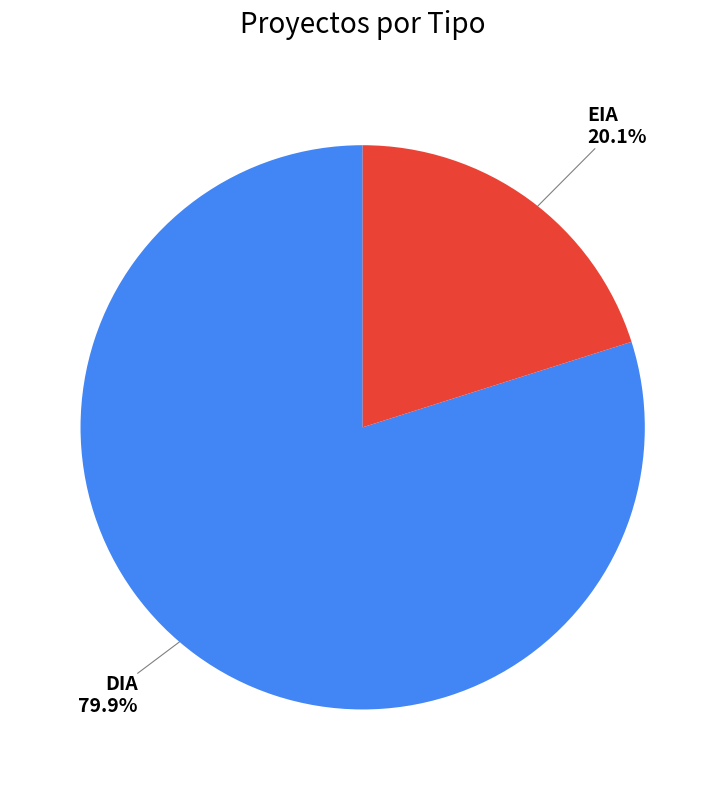

Count the number of slices in the pie.

2